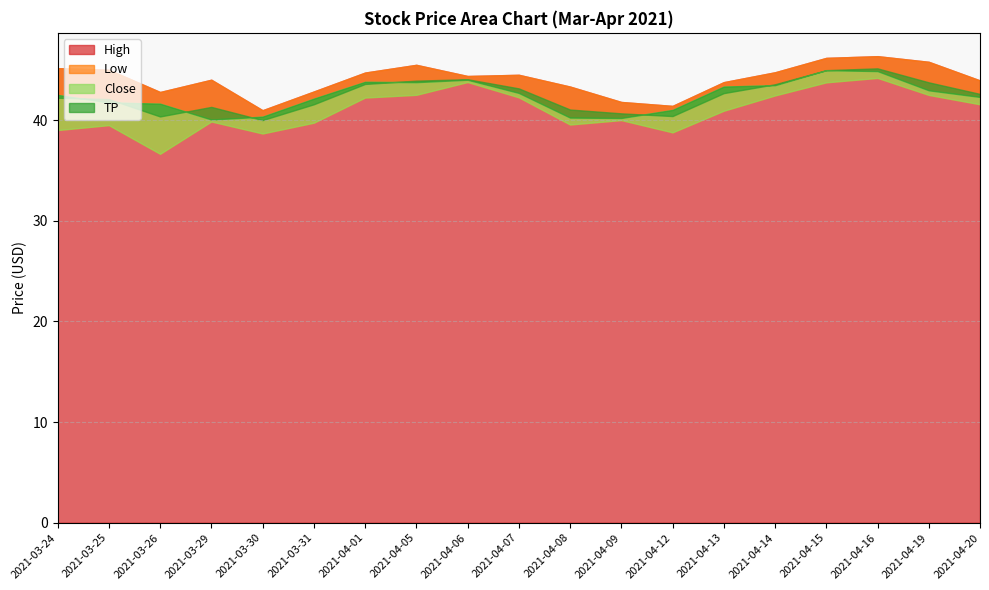

True or false: High and Low cross at least once.

False